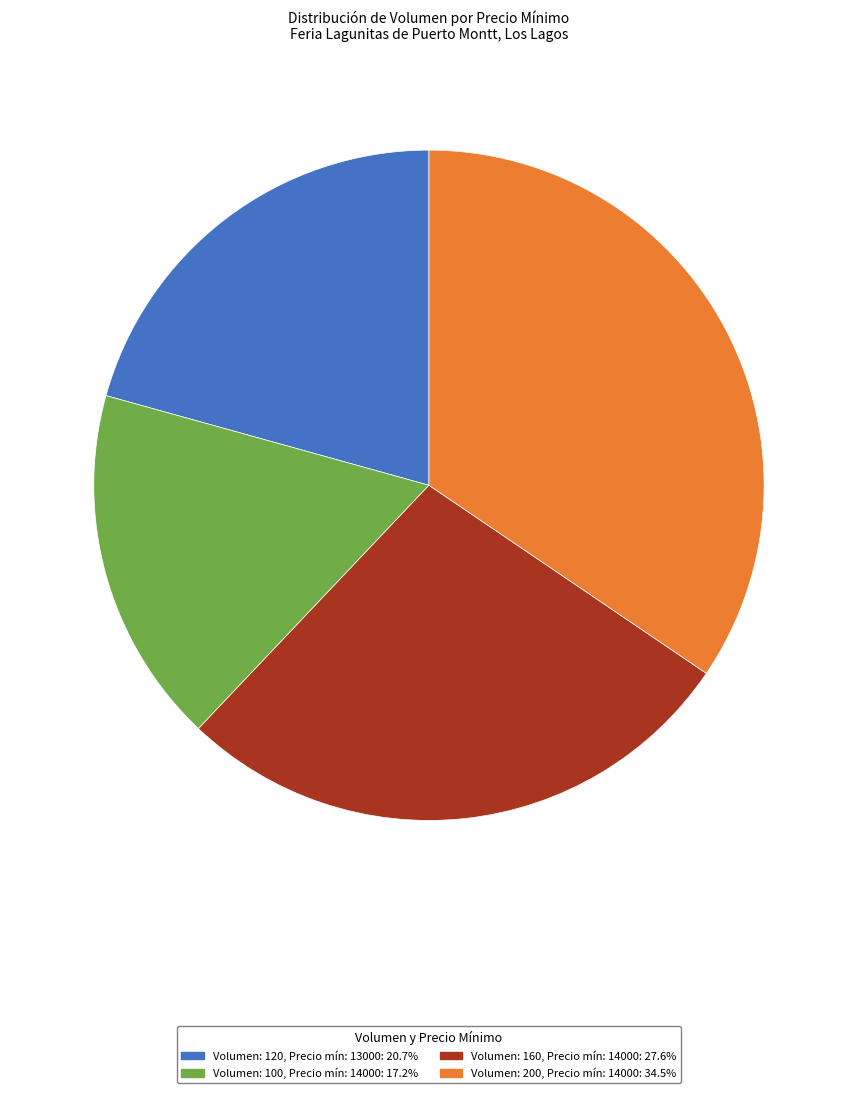

What is the ratio of the value at Volumen: 200, Precio mín: 14000: 34.5% to the value at Volumen: 120, Precio mín: 13000: 20.7%?

1.7